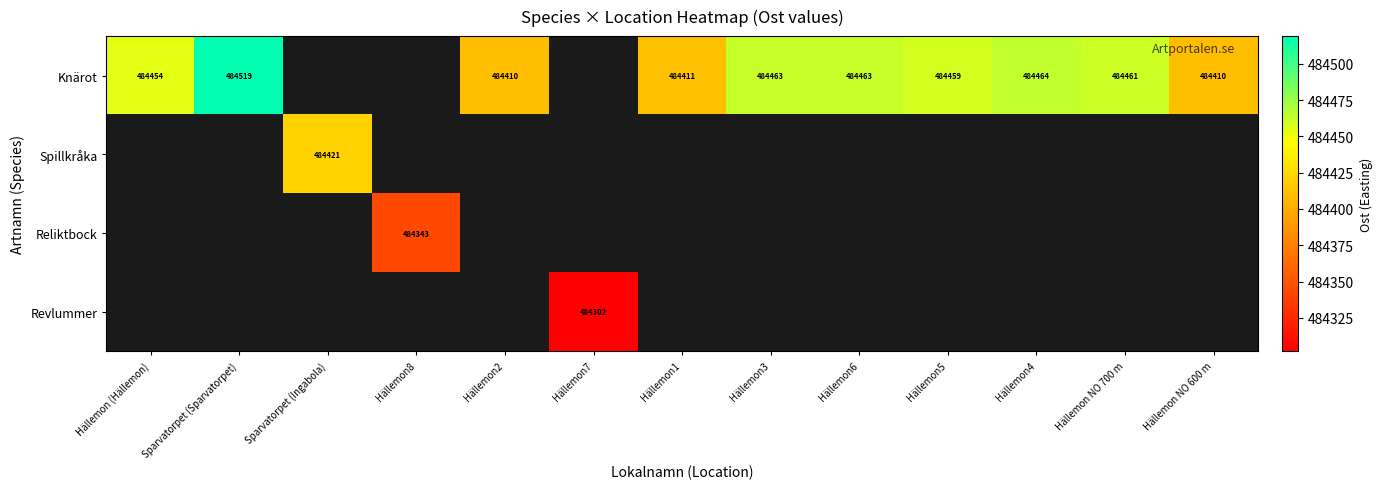

Which category has the highest value across all series?

Sparvatorpet (Sparvatorpet)